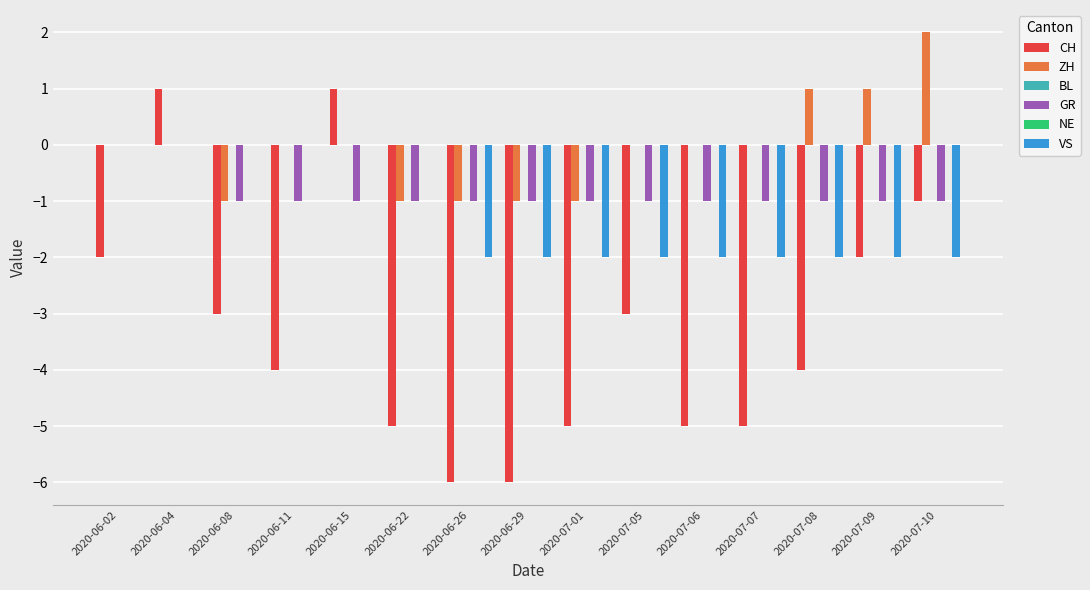

At 2020-06-26, list the series in order from smallest to largest.

CH, VS, ZH, GR, BL, NE